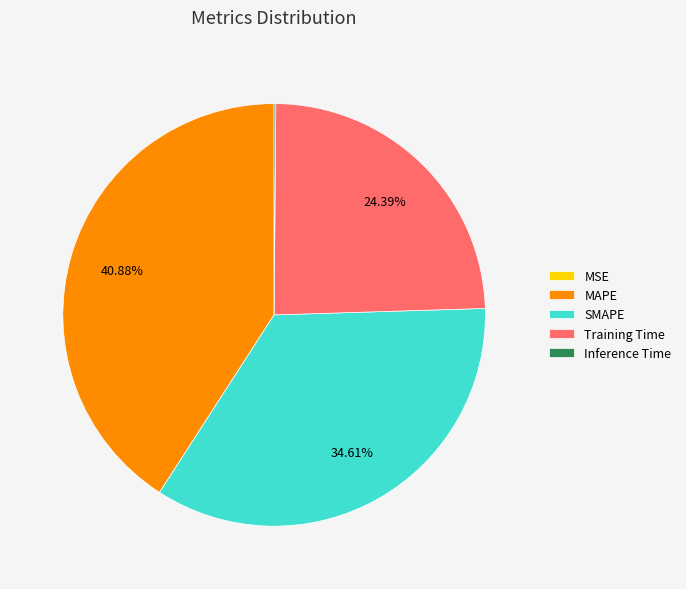

Does SMAPE represent more than half of the total?

No